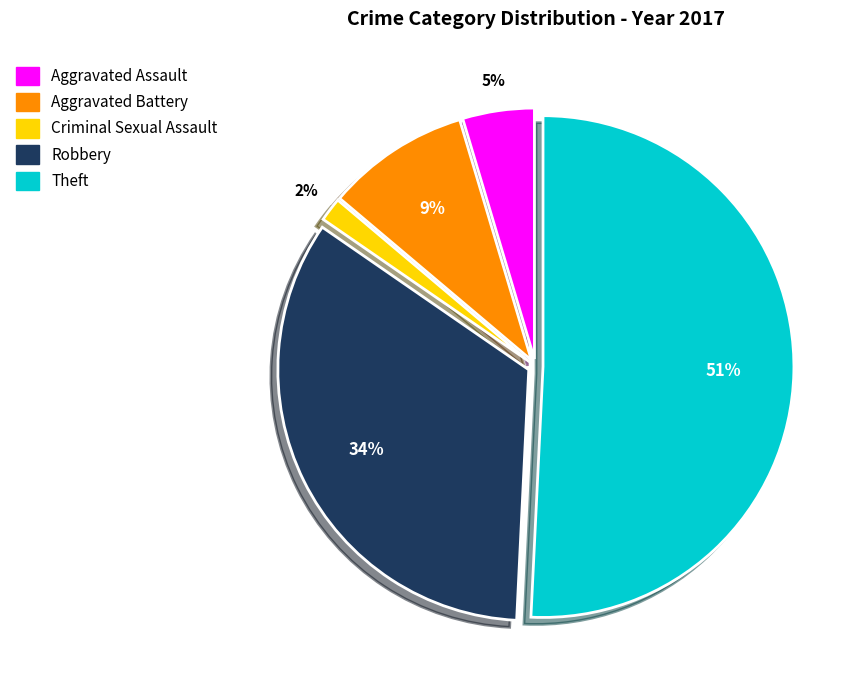

Count the number of slices in the pie.

5